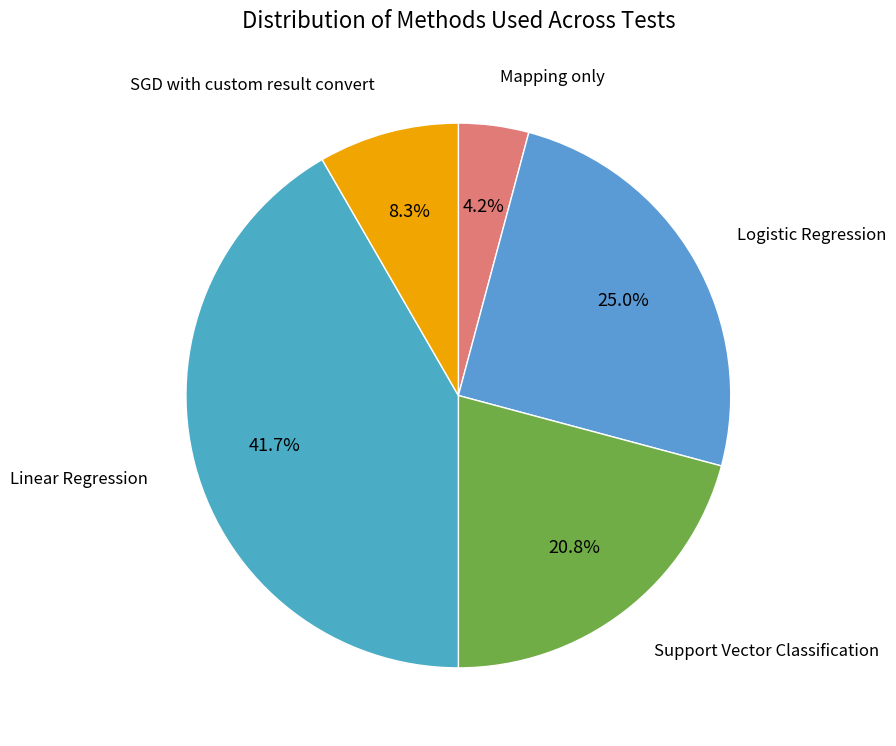

Does any single category account for the majority?

No